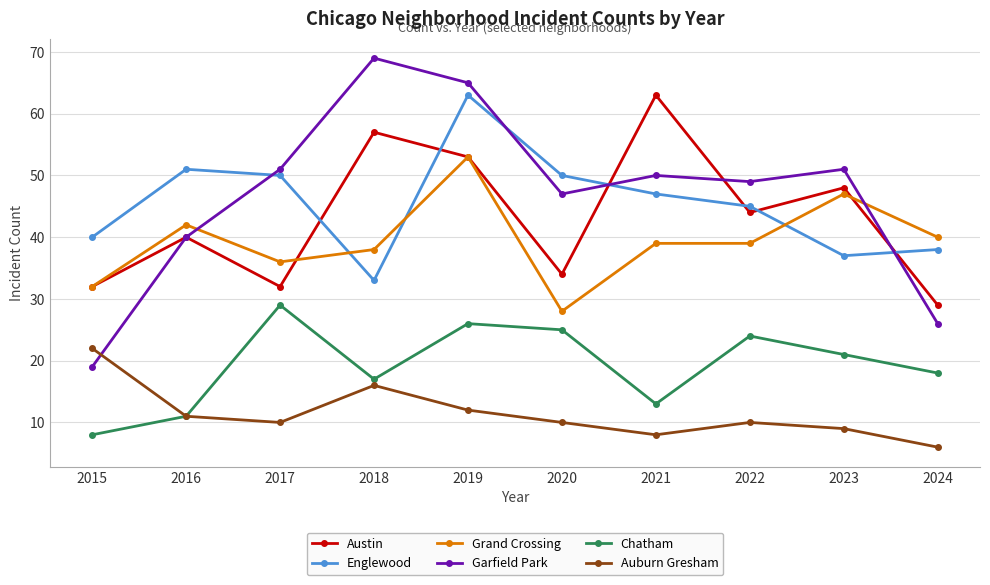

At which category does Garfield Park reach its first local valley?

2020